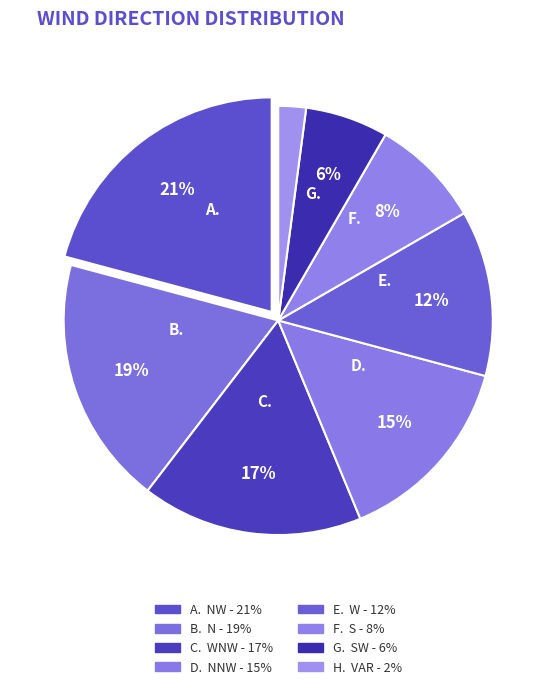

Is there a majority slice in this chart?

No